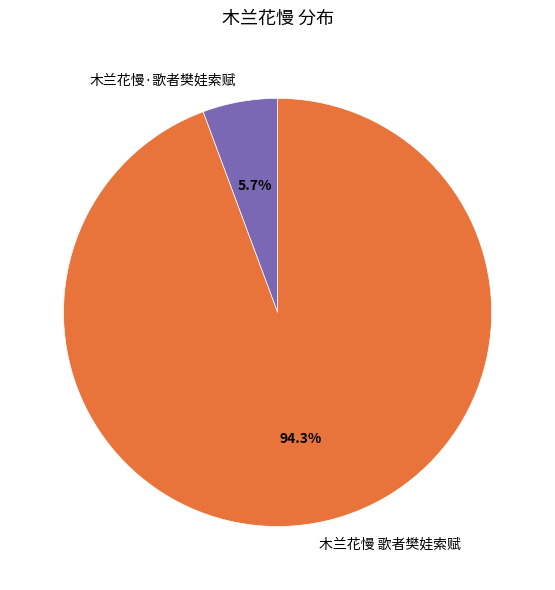

Is it true that 木兰花慢 歌者樊娃索赋 is 94% of the pie?

True